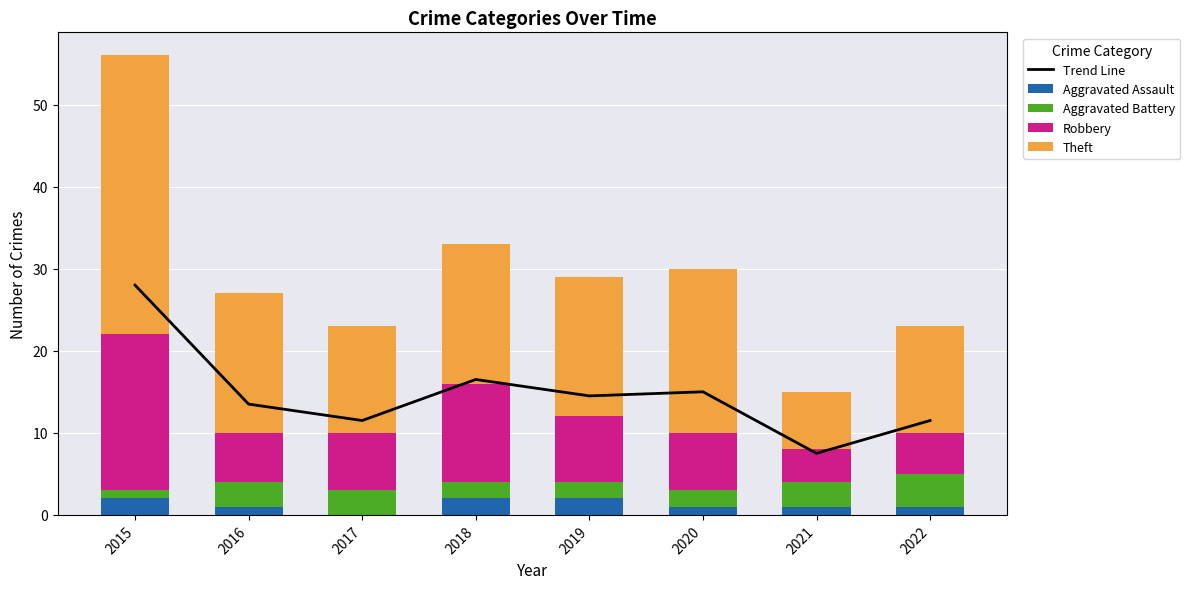

Which series has the widest spread of values?

Theft